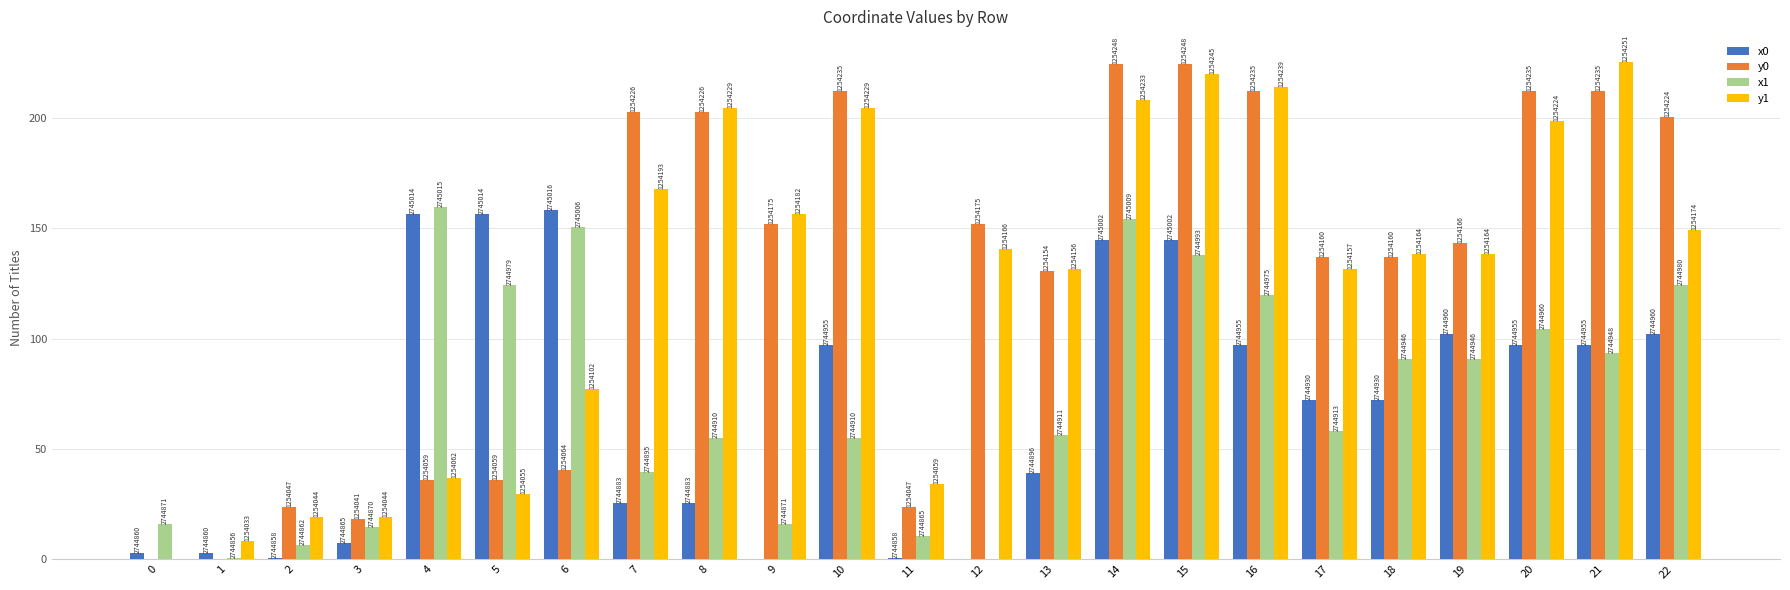

What are all the series names shown in the legend?

x0, y0, x1, y1